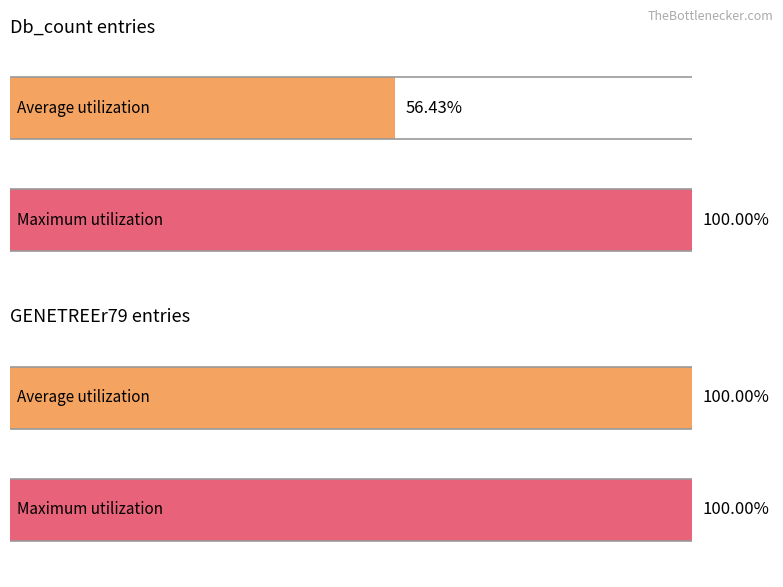

Count the number of data series in this chart.

2